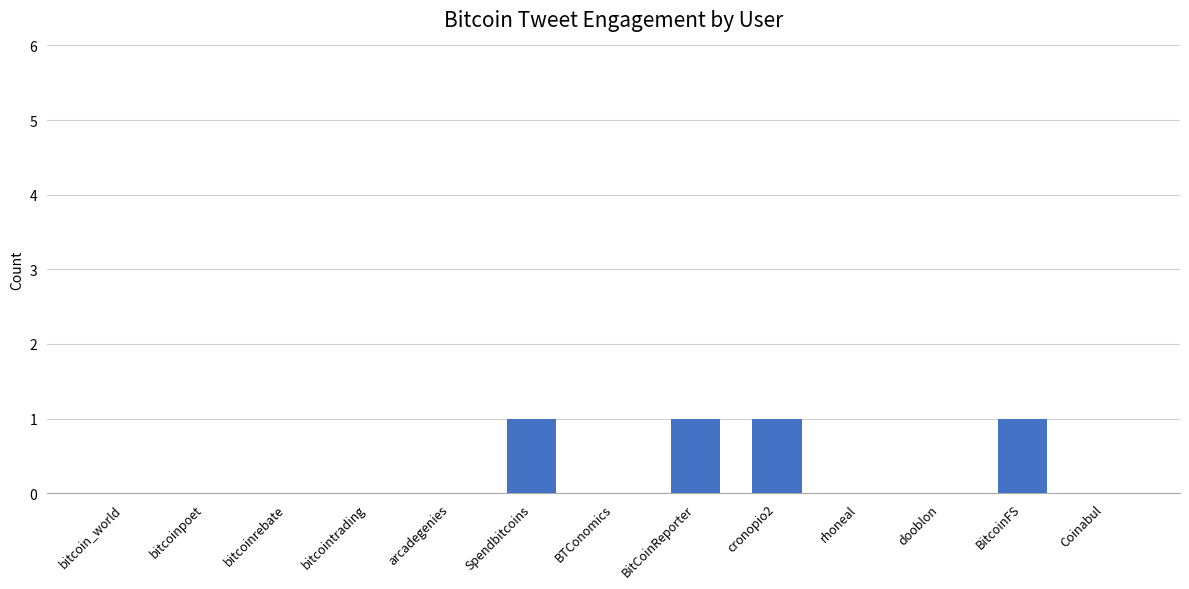

Reading left to right, what are all the values shown in this chart?

0	0	0	0	0	1	0	1	1	0	0	1	0